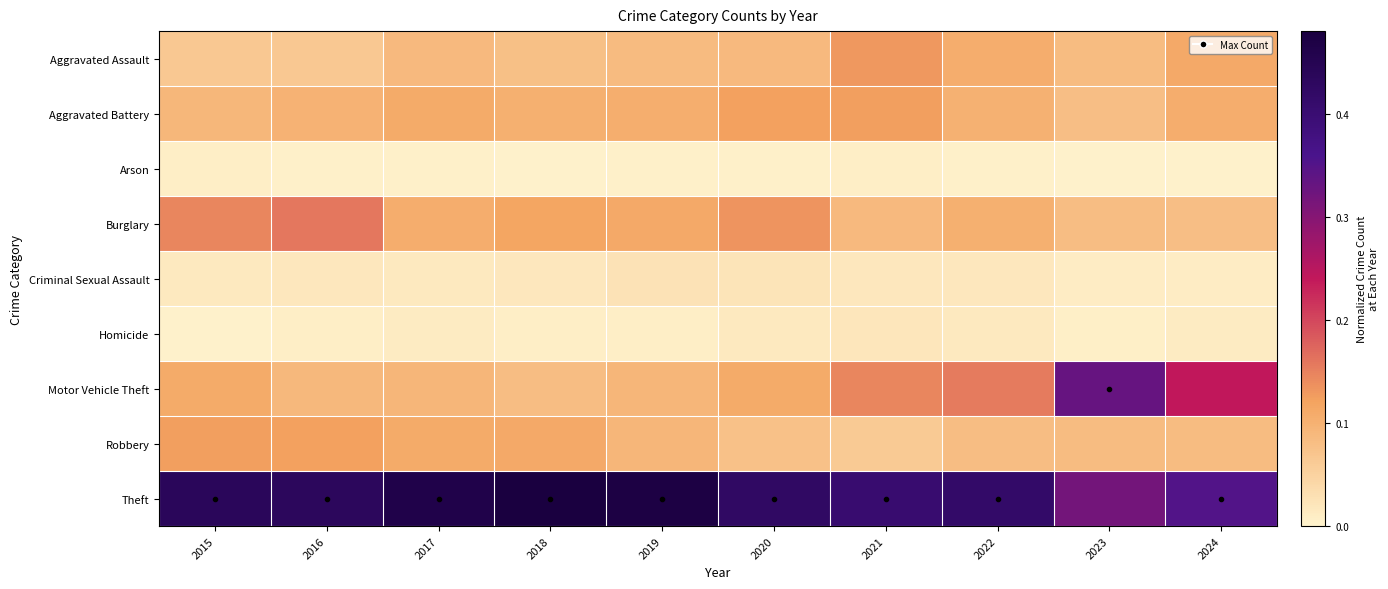

How many data points does each series have?

10